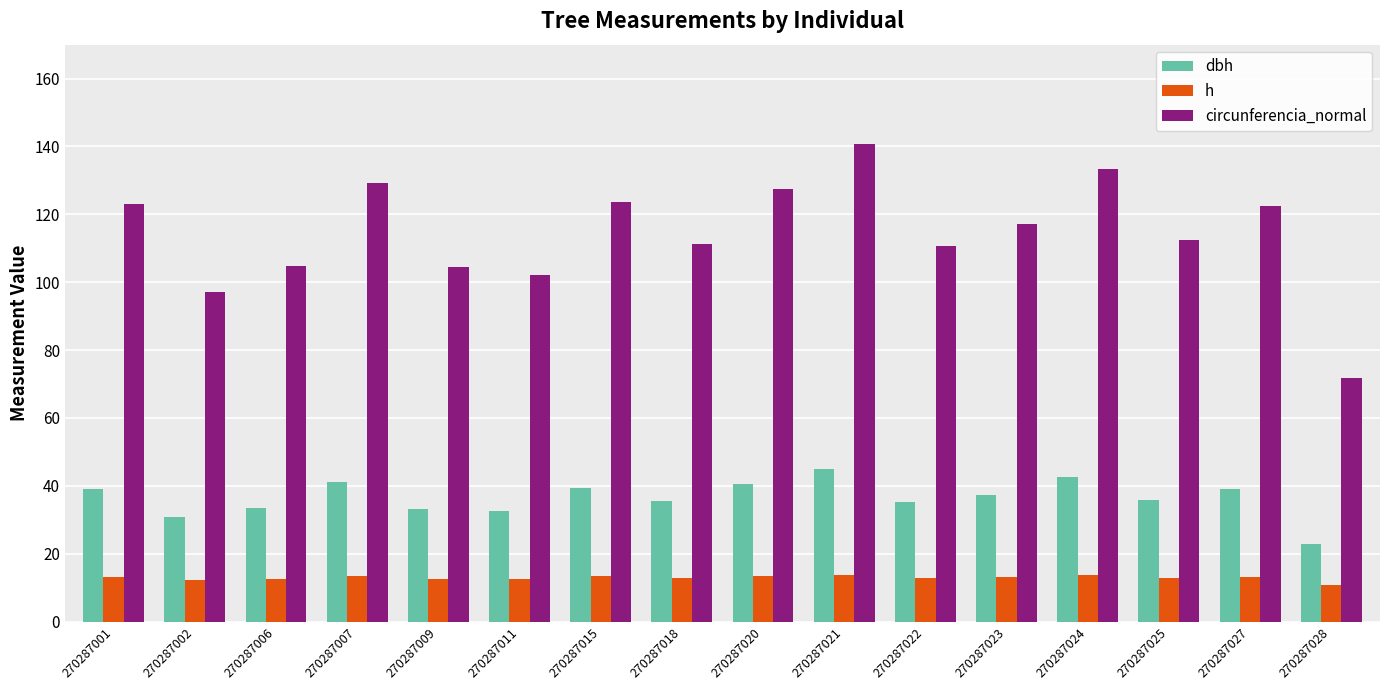

At which label does dbh reach its minimum?

270287028